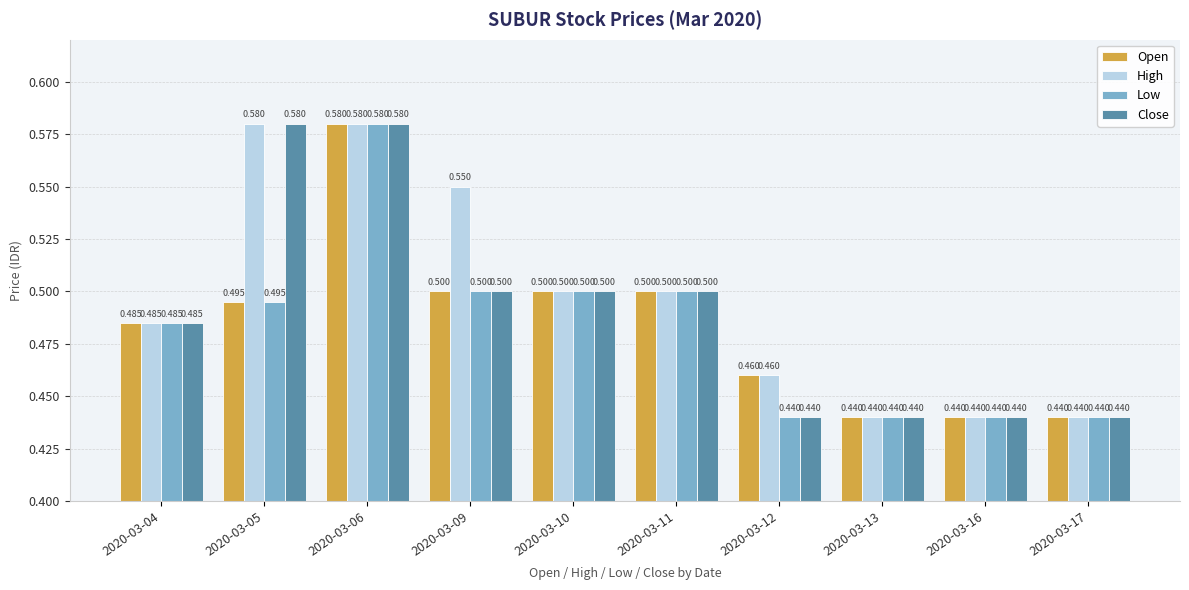

What is the difference between the Open values at 2020-03-13 and 2020-03-10?

0.1